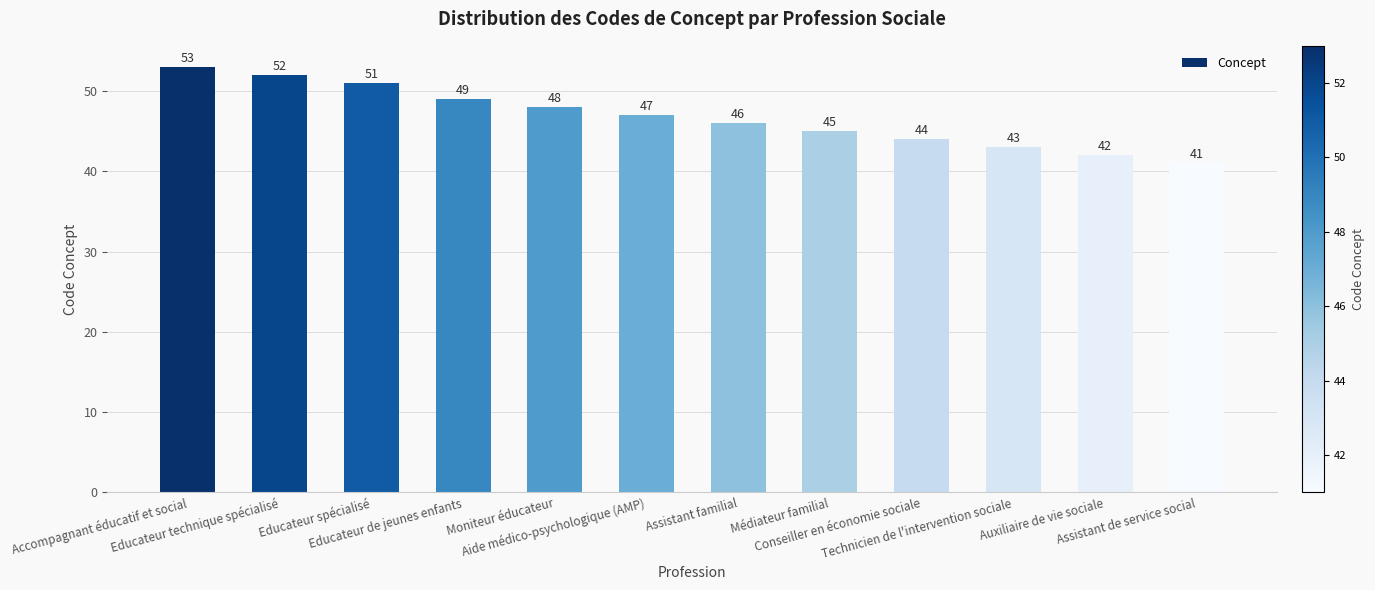

Reading right to left, list all the values displayed in this chart.

Assistant de service social=41	Auxiliaire de vie sociale=42	Technicien de l'intervention sociale=43	Conseiller en économie sociale=44	Médiateur familial=45	Assistant familial=46	Aide médico-psychologique (AMP)=47	Moniteur éducateur=48	Educateur de jeunes enfants=49	Educateur spécialisé=51	Educateur technique spécialisé=52	Accompagnant éducatif et social=53